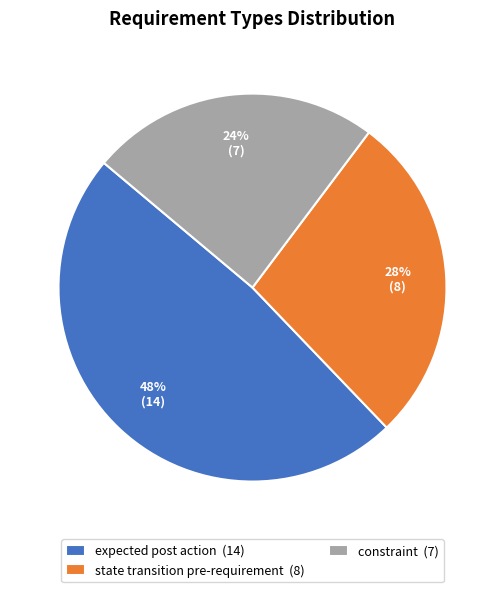

To the nearest percent, what is the difference between the largest and smallest slice percentages?

24%